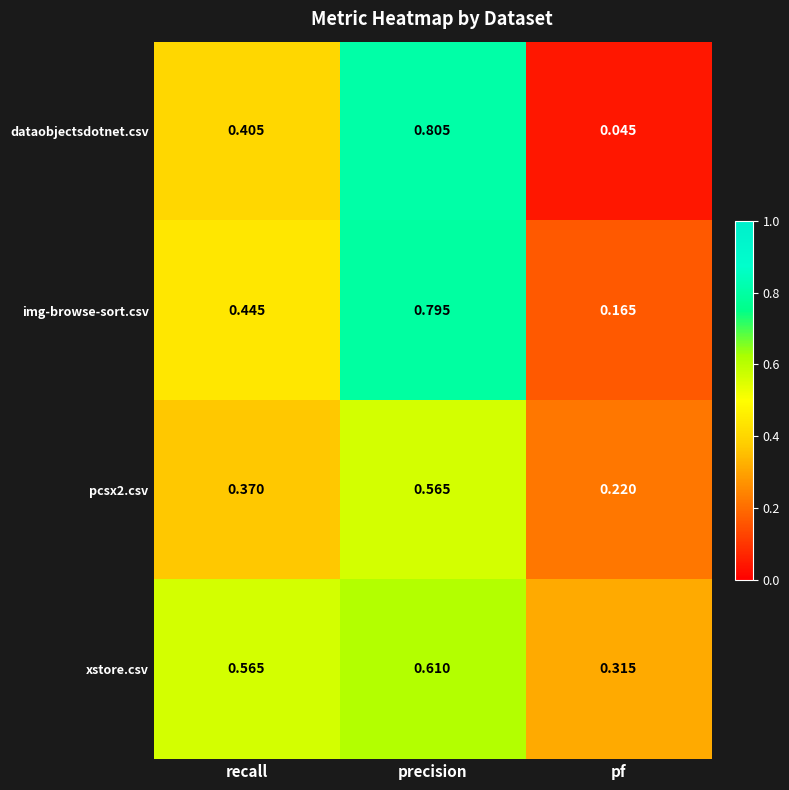

At precision, list the series in order from largest to smallest.

dataobjectsdotnet.csv, img-browse-sort.csv, xstore.csv, pcsx2.csv